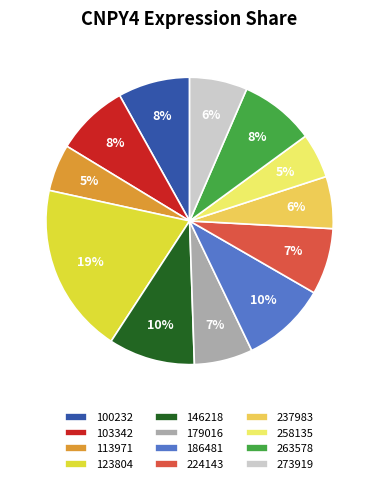

Count the number of slices in the pie.

12